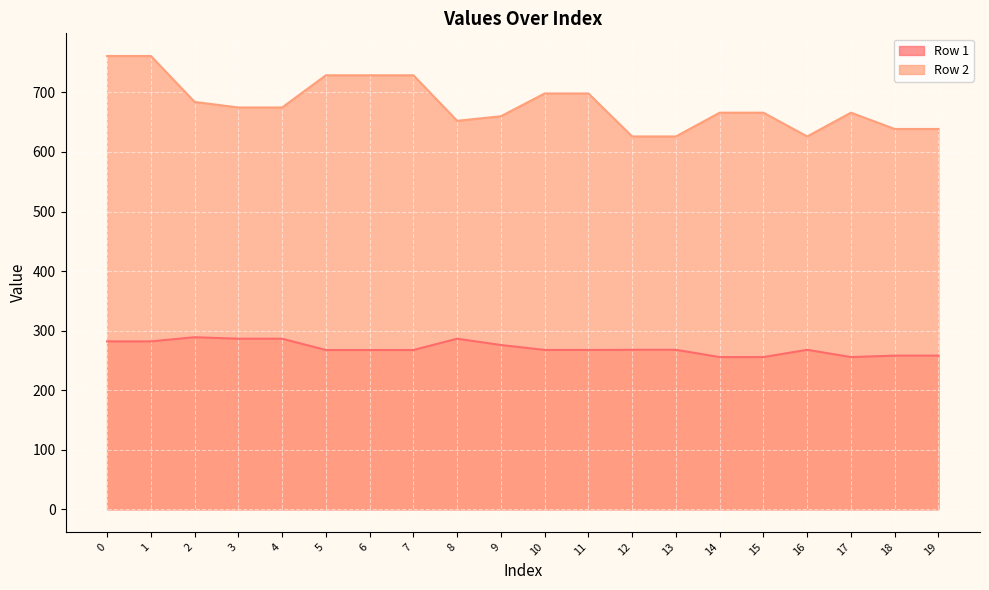

Which has a higher value, 0 or 8?

8